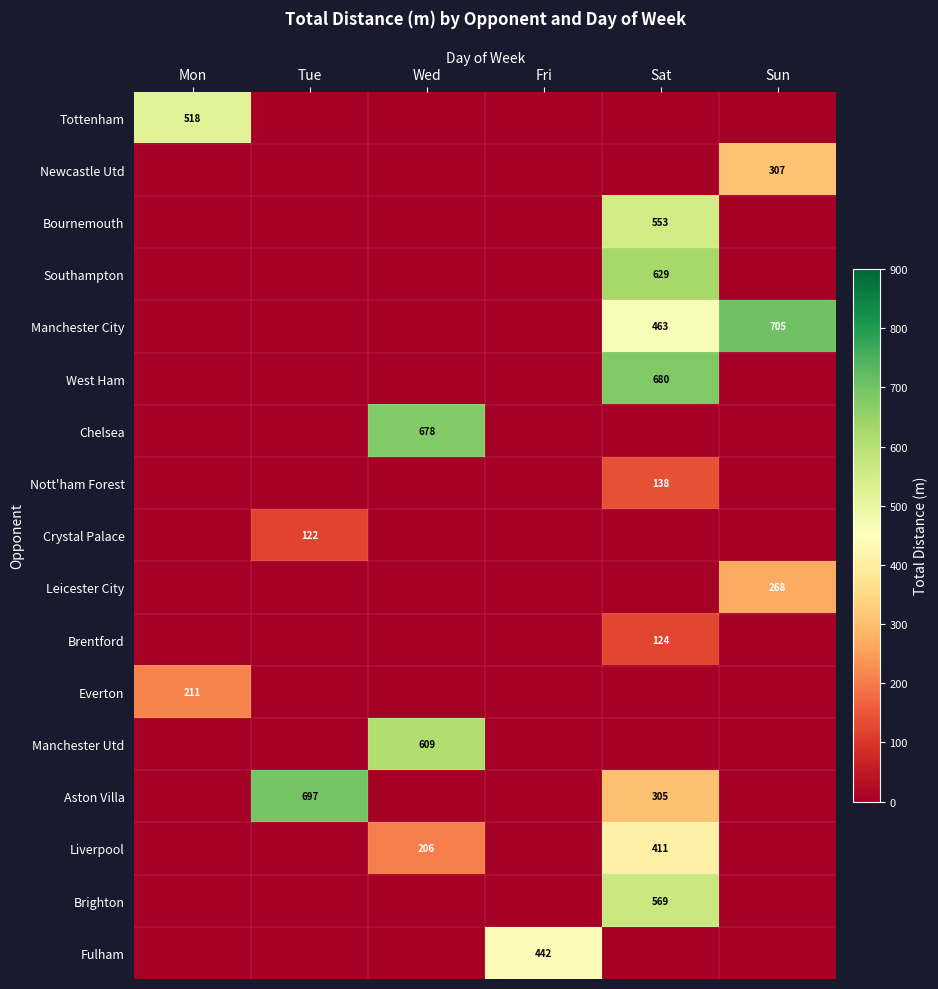

True or false: Fulham has a value of 285 at Fri.

False